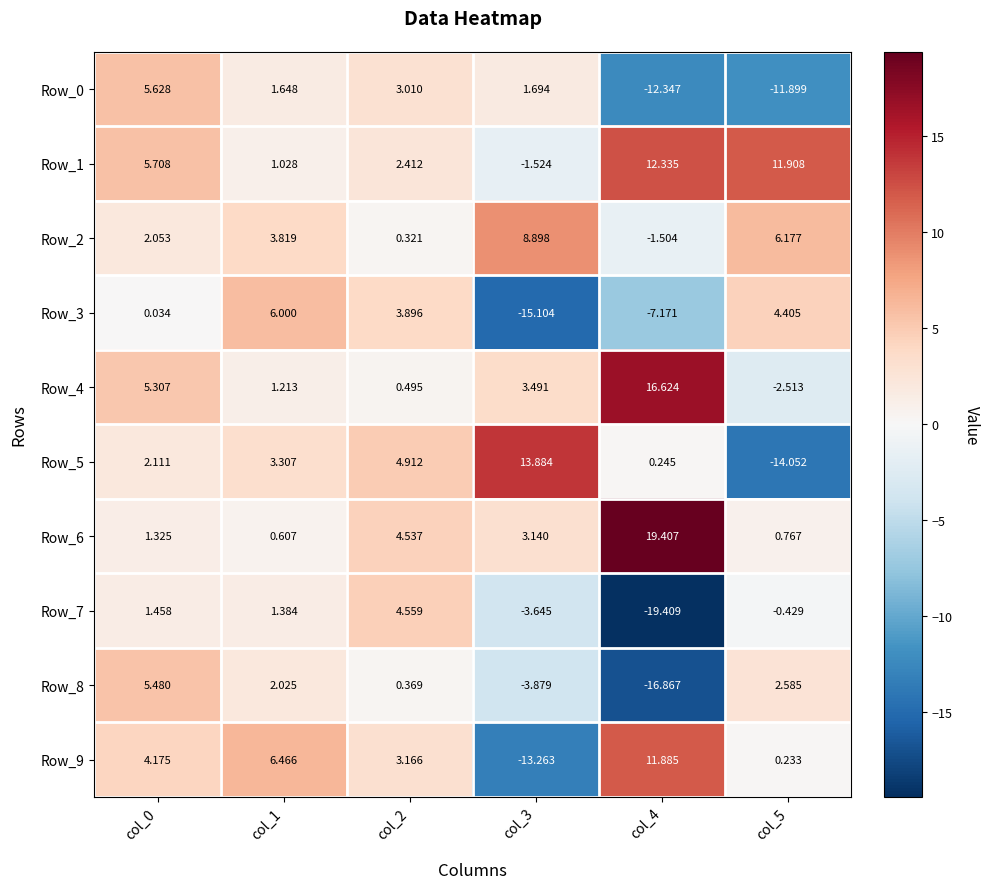

Is the value of Row_4 at col_0 greater than the value of Row_3 at col_5?

Yes